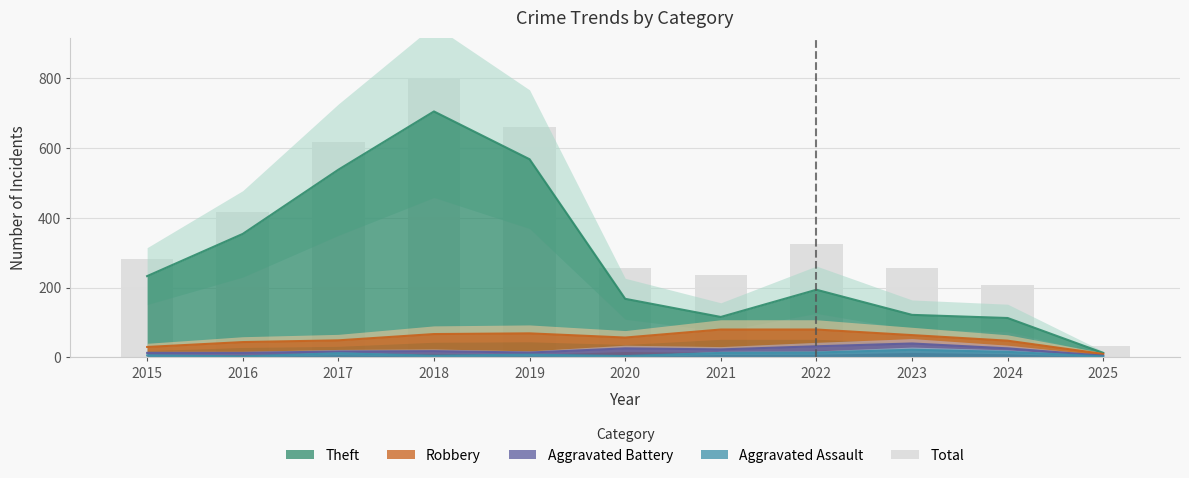

What is the average value?

371